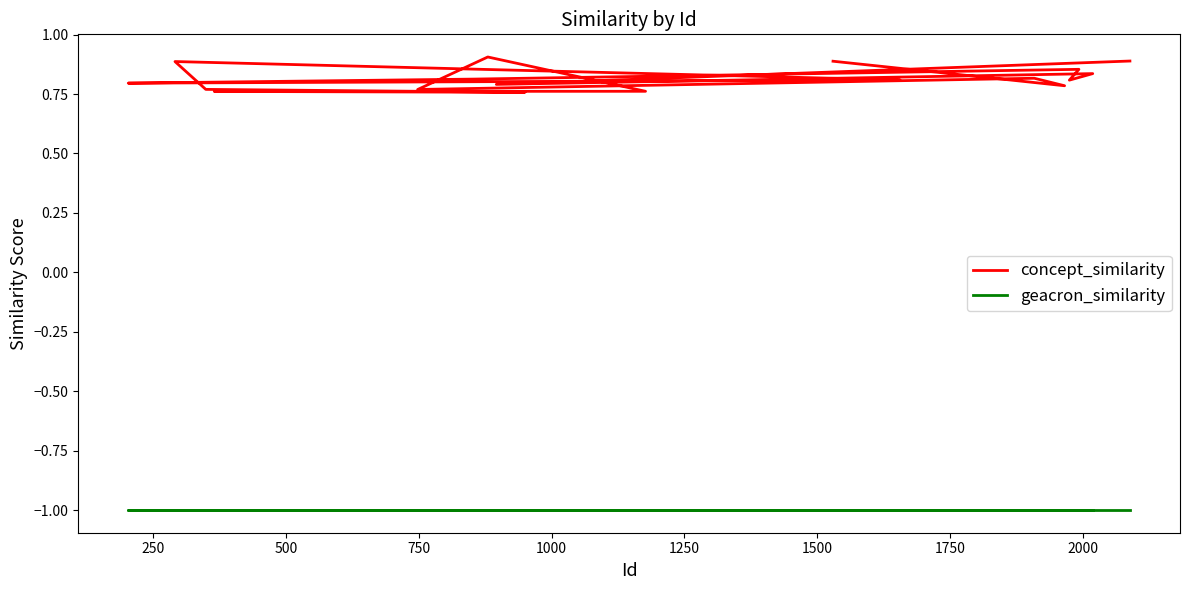

True or false: geacron_similarity and concept_similarity cross at least once.

False